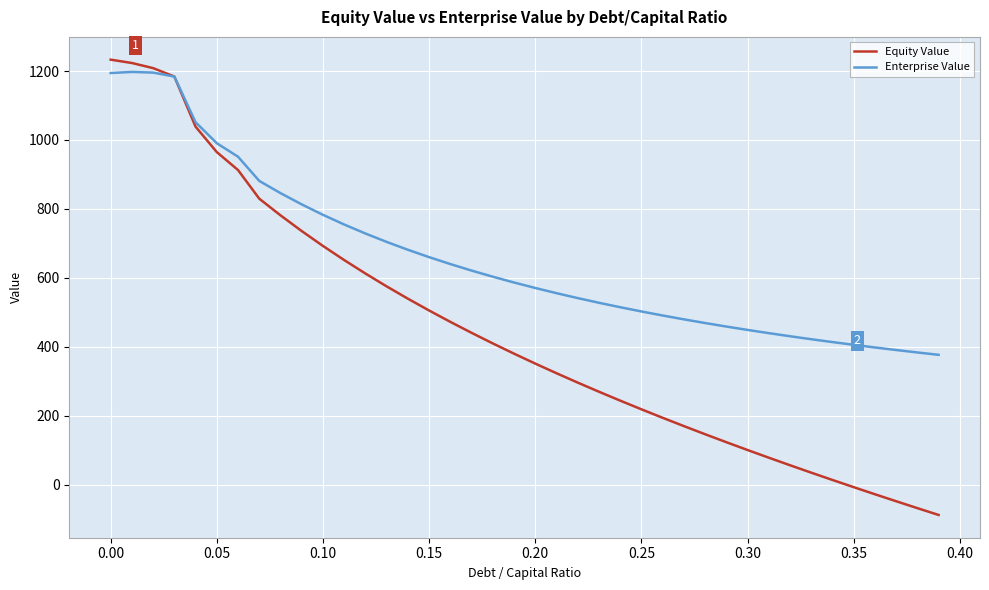

Which series has the widest spread of values?

Equity Value